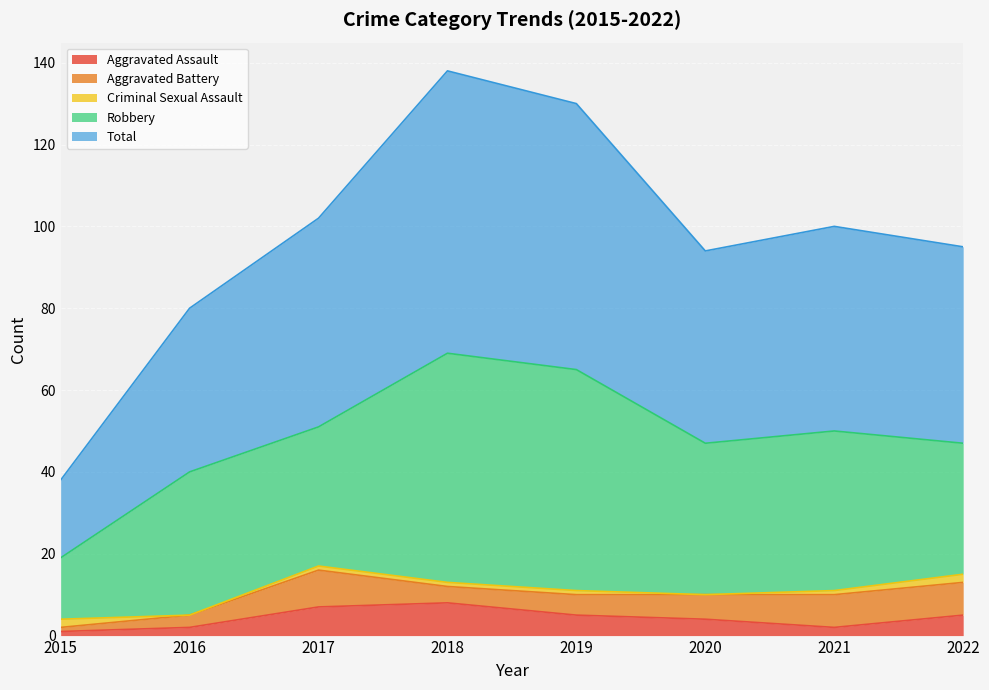

Reading left to right, transcribe all the data shown in this chart.

Aggravated Assault: 1	2	7	8	5	4	2	5
Aggravated Battery: 1	3	9	4	5	6	8	8
Criminal Sexual Assault: 2	0	1	1	1	0	1	2
Robbery: 15	35	34	56	54	37	39	32
Total: 19	40	51	69	65	47	50	48